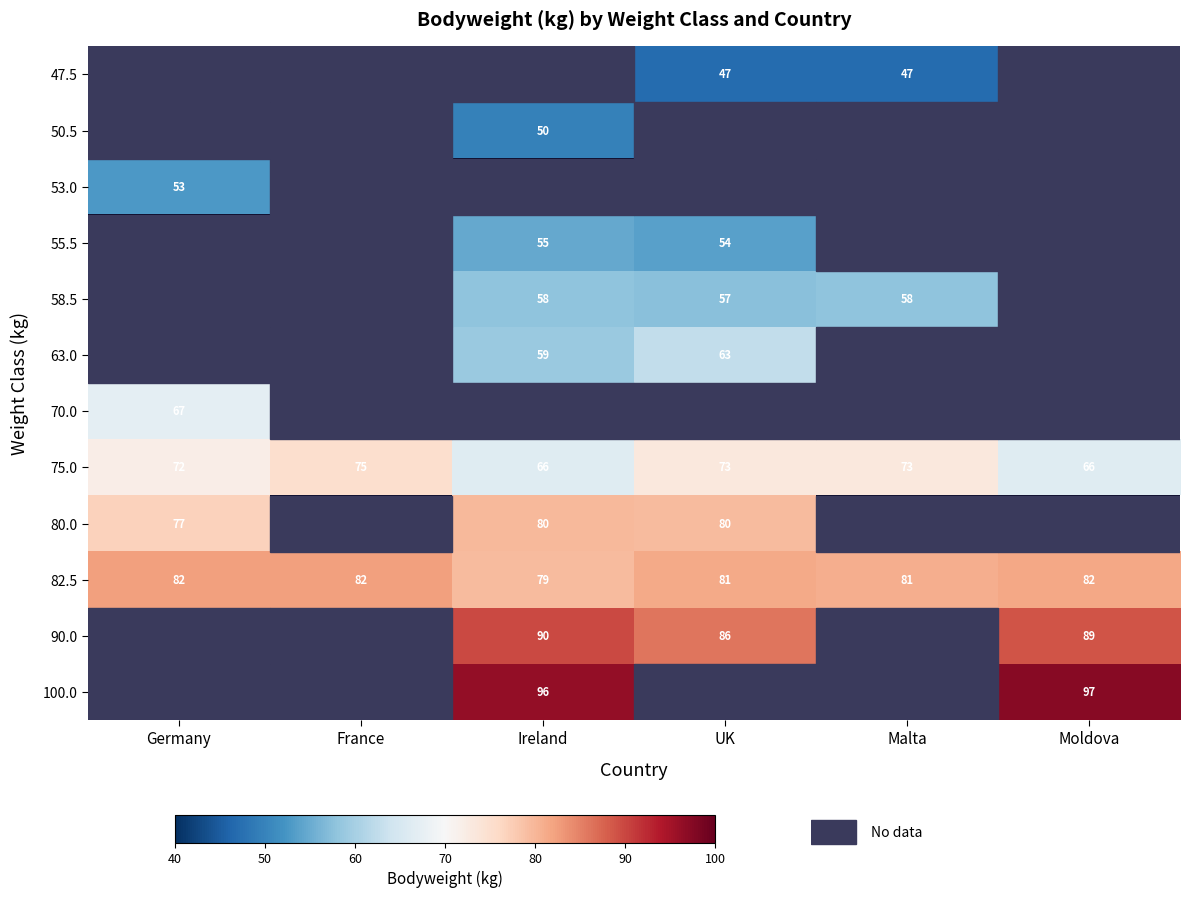

The 90.0 series shows 142.1 at UK. True or false?

False